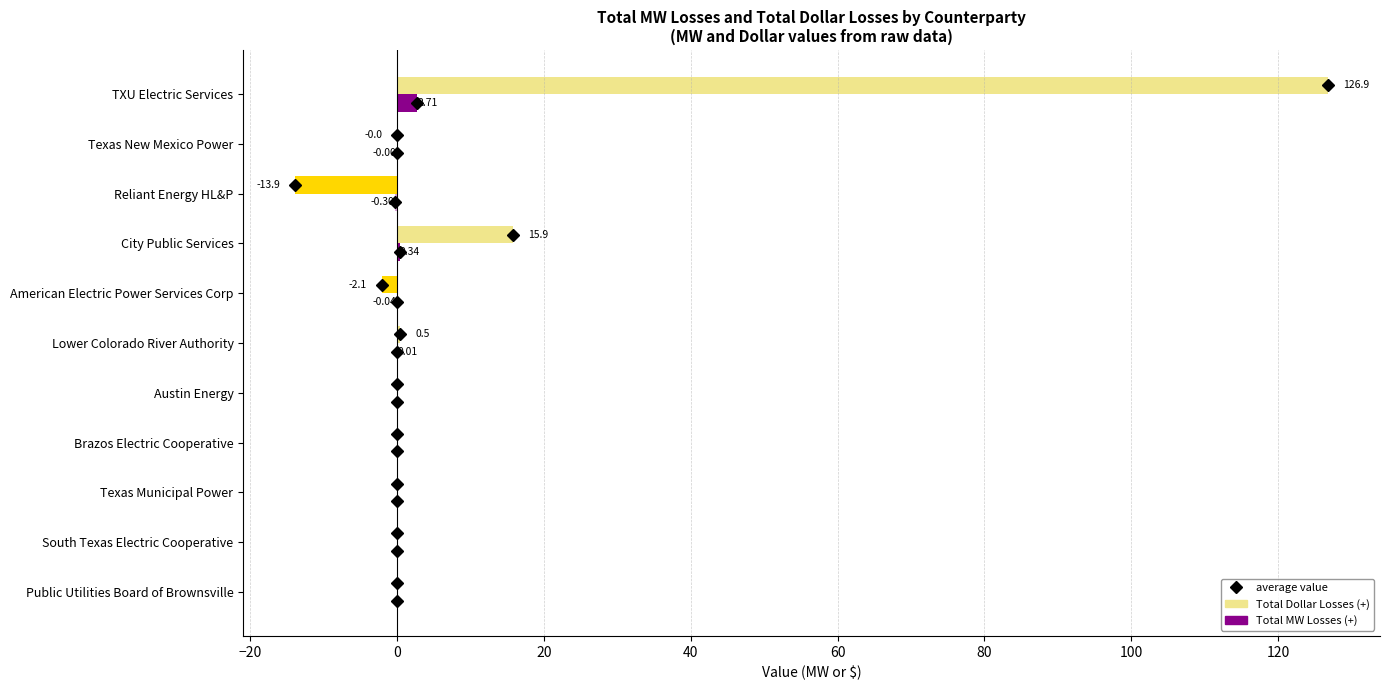

Which label corresponds to the largest value in the chart?

TXU Electric Services